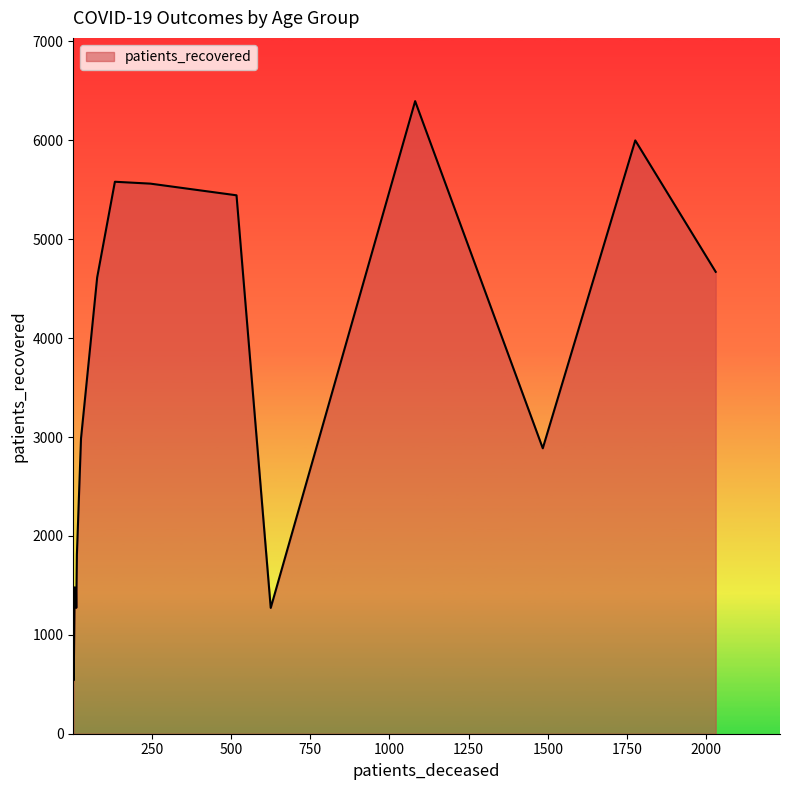

What is the greatest value displayed?

6396